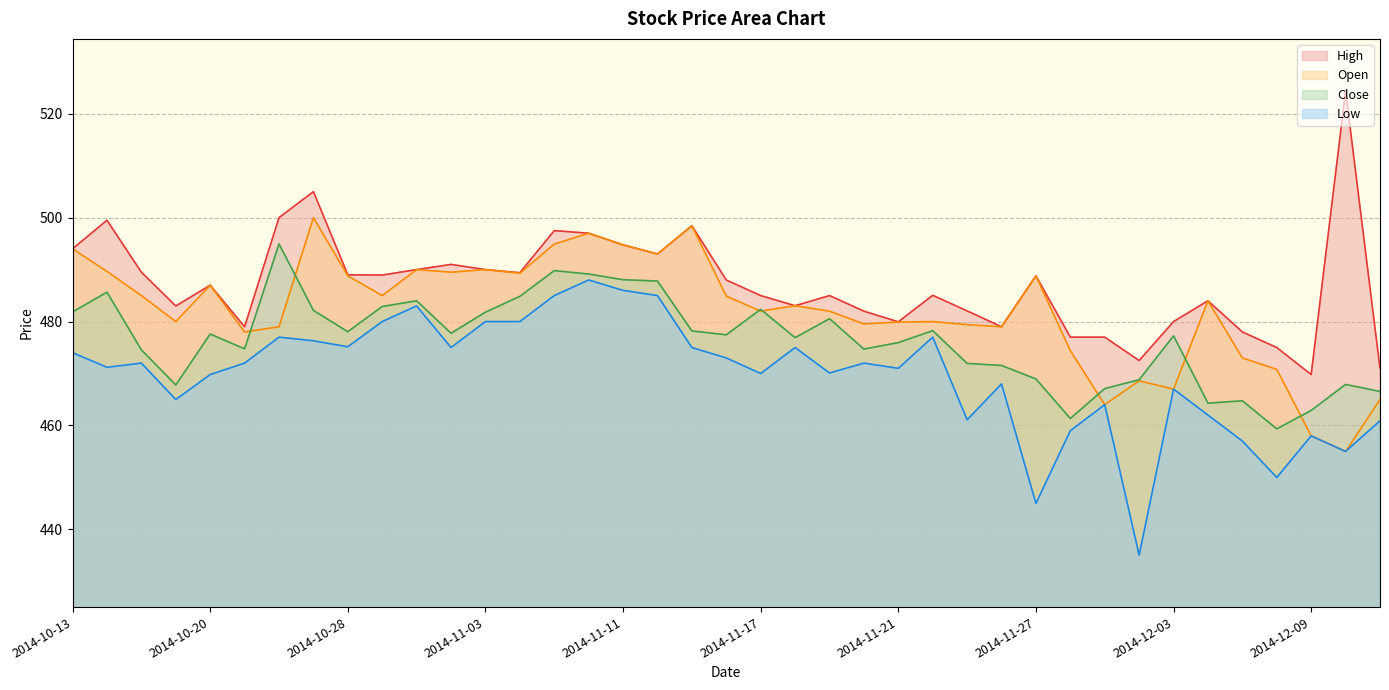

List the labels in order of Open value, largest first.

2014-10-27, 2014-11-13, 2014-11-10, 2014-11-07, 2014-11-11, 2014-10-13, 2014-11-12, 2014-10-30, 2014-11-03, 2014-10-14, 2014-10-31, 2014-11-05, 2014-10-28, 2014-11-27, 2014-10-20, 2014-10-16, 2014-10-29, 2014-11-14, 2014-12-04, 2014-11-18, 2014-11-17, 2014-11-19, 2014-10-17, 2014-11-24, 2014-11-21, 2014-11-20, 2014-11-25, 2014-10-22, 2014-11-26, 2014-10-21, 2014-11-28, 2014-12-05, 2014-12-08, 2014-12-02, 2014-12-03, 2014-12-11, 2014-12-01, 2014-12-09, 2014-12-10